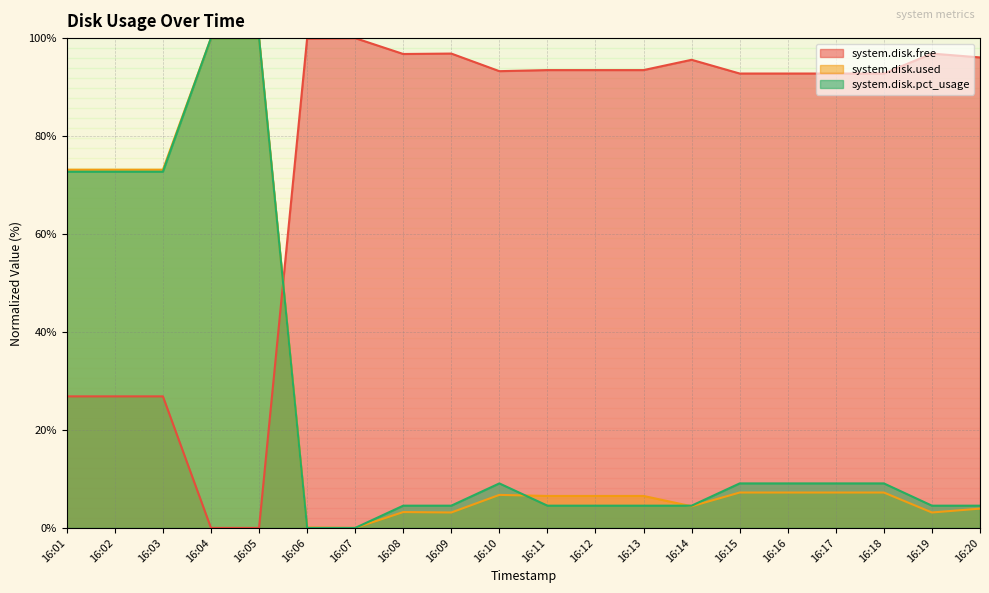

How many lines are shown in the chart?

3